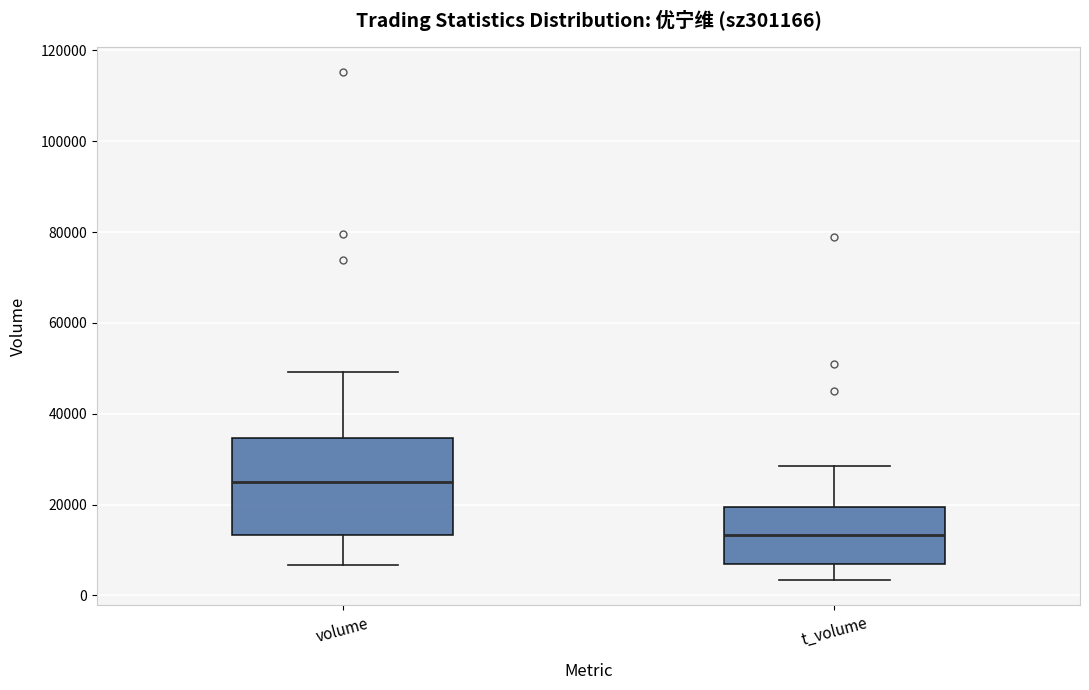

Which box's median line is the highest?

volume